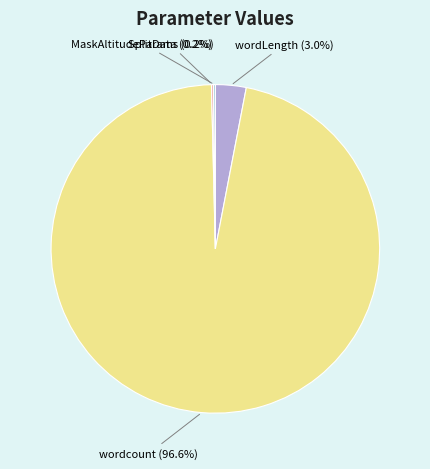

Is the sum of wordcount and wordLength greater than half?

Yes